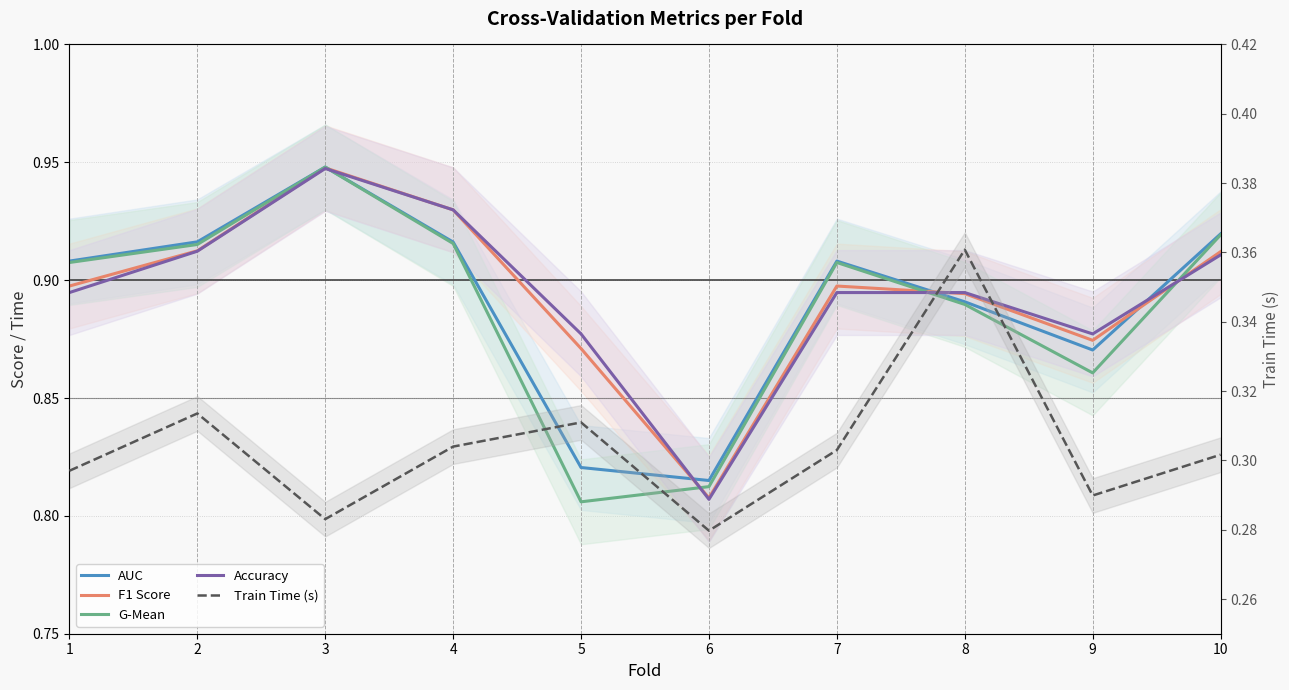

Does the chart display data point markers on the line(s)?

No